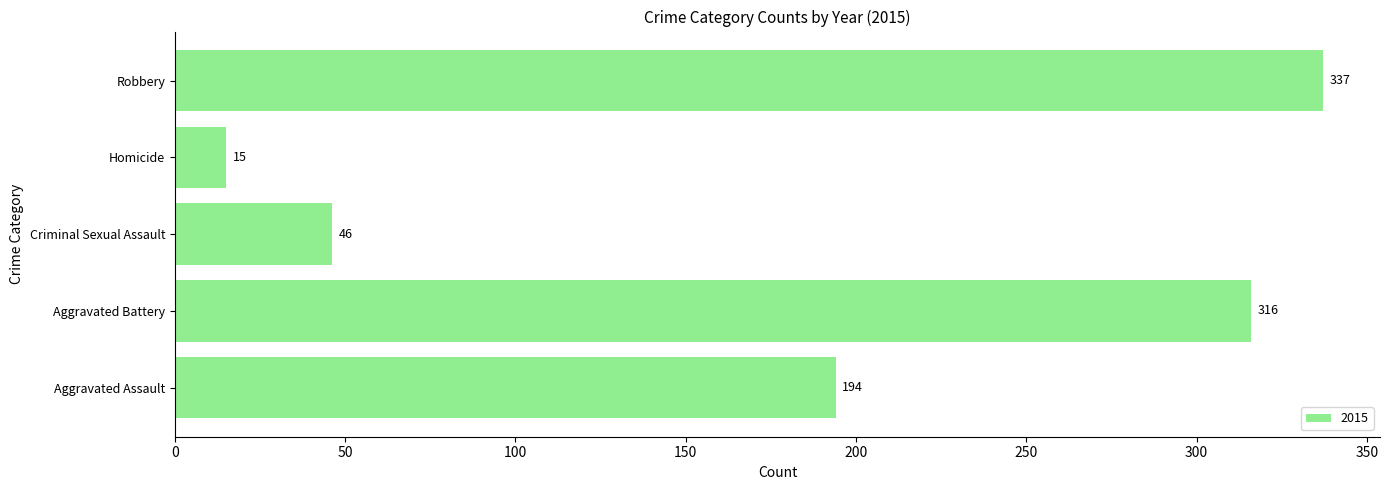

Count the number of categories in the chart.

5